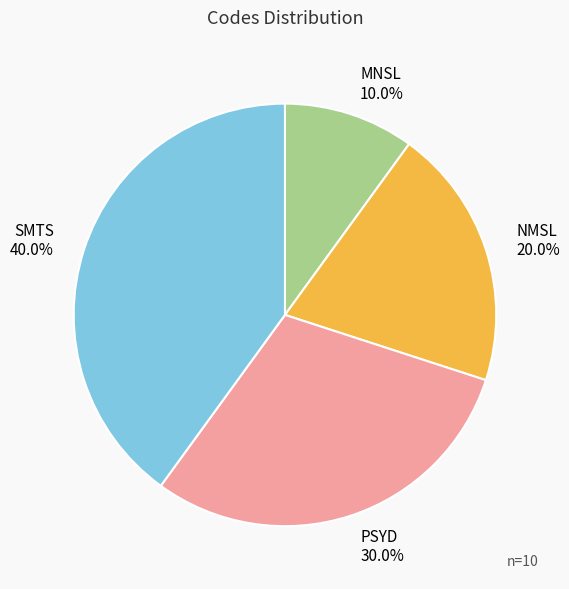

How much of the chart is everything except MNSL?

90.0%